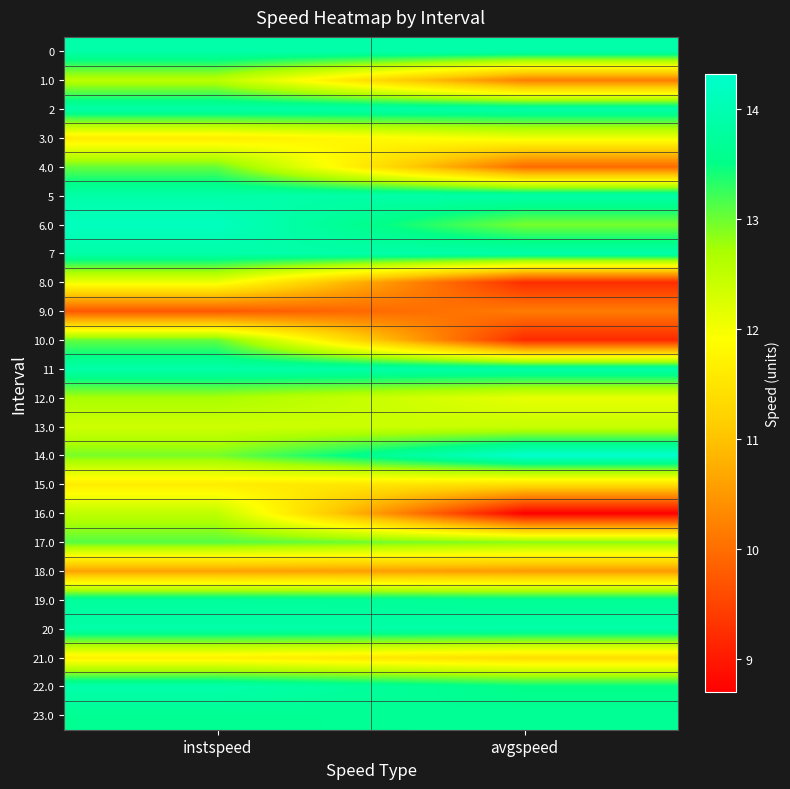

Reading left to right, transcribe all the data shown in this chart.

0: instspeed=13.9	avgspeed=13.9
1.0: instspeed=12.6	avgspeed=10.2
2: instspeed=13.9	avgspeed=13.9
3.0: instspeed=11.6	avgspeed=12.1
4.0: instspeed=13.0	avgspeed=10.0
5: instspeed=13.9	avgspeed=13.9
6.0: instspeed=14.1	avgspeed=13.0
7: instspeed=13.9	avgspeed=13.9
8.0: instspeed=12.1	avgspeed=9.2
9.0: instspeed=9.7	avgspeed=10.2
10.0: instspeed=13.0	avgspeed=9.2
11: instspeed=13.9	avgspeed=13.9
12.0: instspeed=12.7	avgspeed=12.1
13.0: instspeed=12.4	avgspeed=12.4
14.0: instspeed=12.9	avgspeed=14.3
15.0: instspeed=11.6	avgspeed=11.4
16.0: instspeed=12.5	avgspeed=8.7
17.0: instspeed=13.1	avgspeed=12.9
18.0: instspeed=10.6	avgspeed=10.5
19.0: instspeed=13.7	avgspeed=13.7
20: instspeed=13.9	avgspeed=13.9
21.0: instspeed=11.7	avgspeed=11.4
22.0: instspeed=13.9	avgspeed=13.5
23.0: instspeed=13.6	avgspeed=13.7